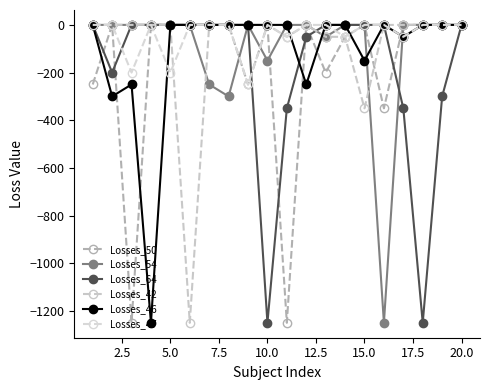

Which series has the largest total across all categories?

Losses_47